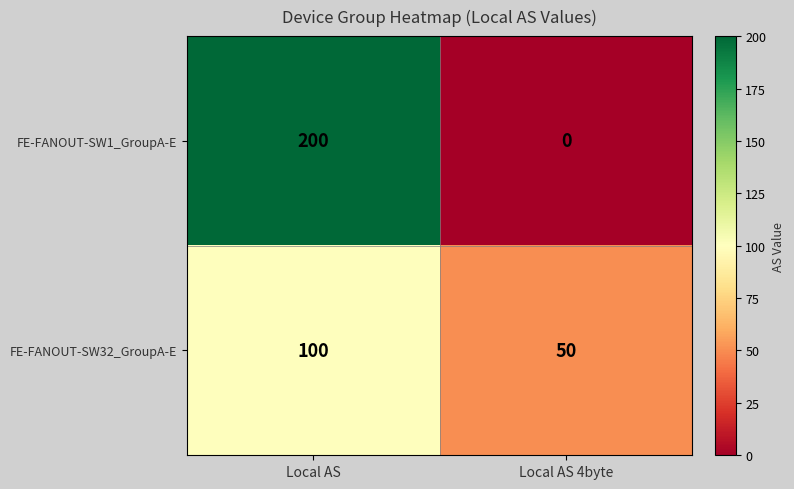

The value of FE-FANOUT-SW32_GroupA-E at Local AS 4byte is 50. True or false?

True